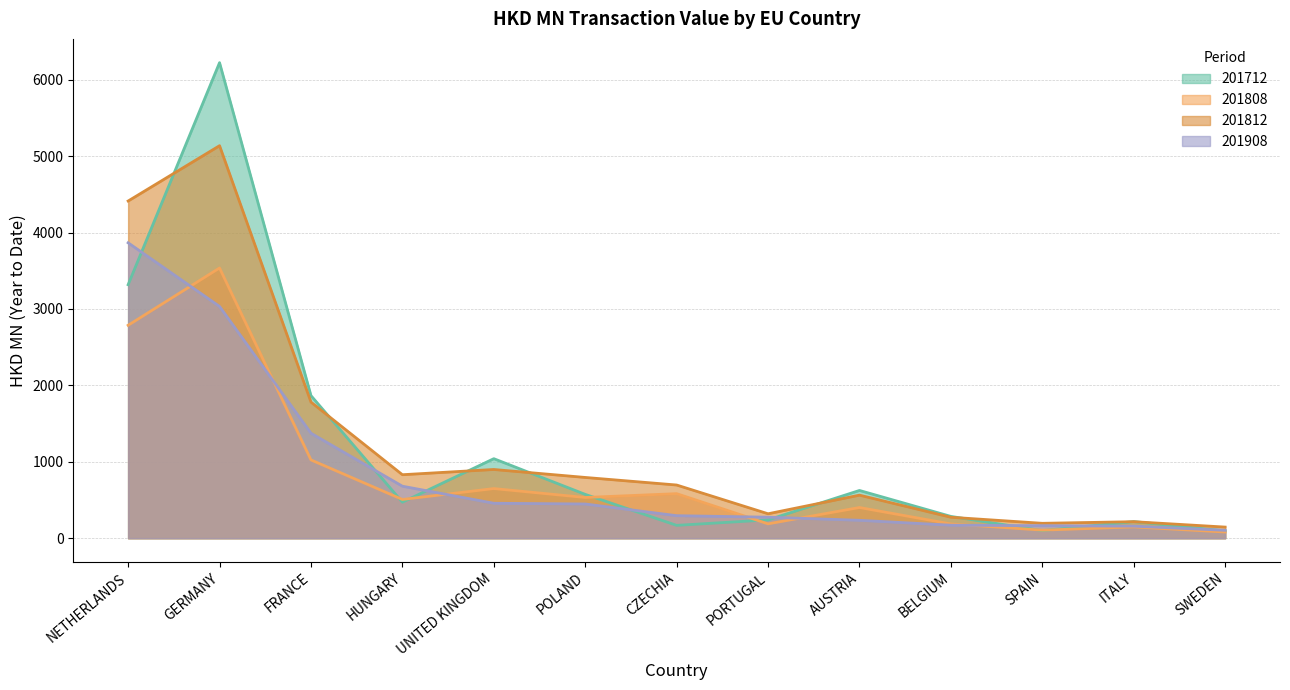

The value of 201812 at NETHERLANDS is 4413.0. True or false?

True